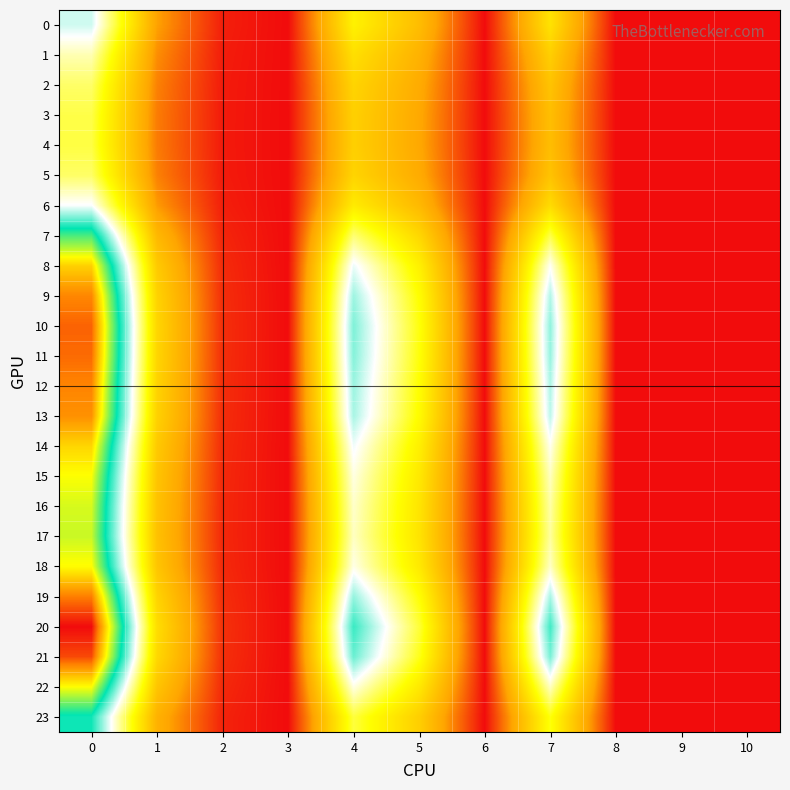

Which category has the lowest value across all series?

3